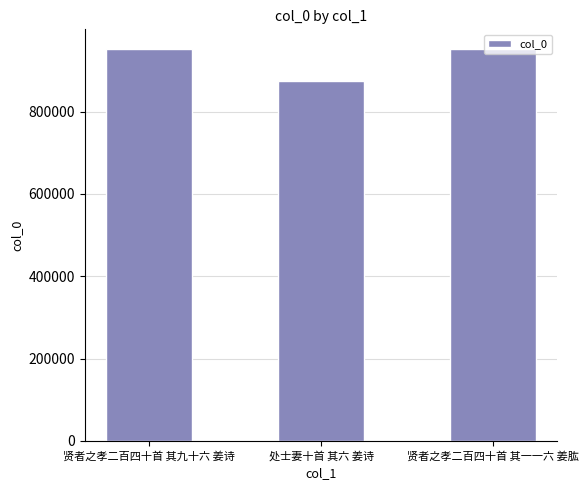

What position from the left is 贤者之孝二百四十首 其九十六 姜诗?

1